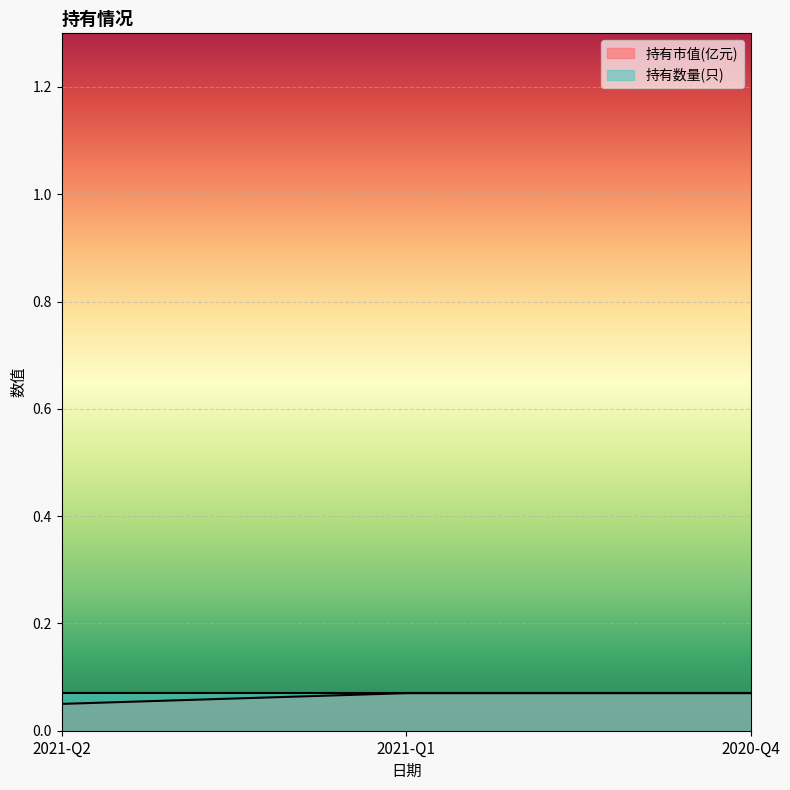

Is it true that the value at 2021-Q2 is 0.1?

True